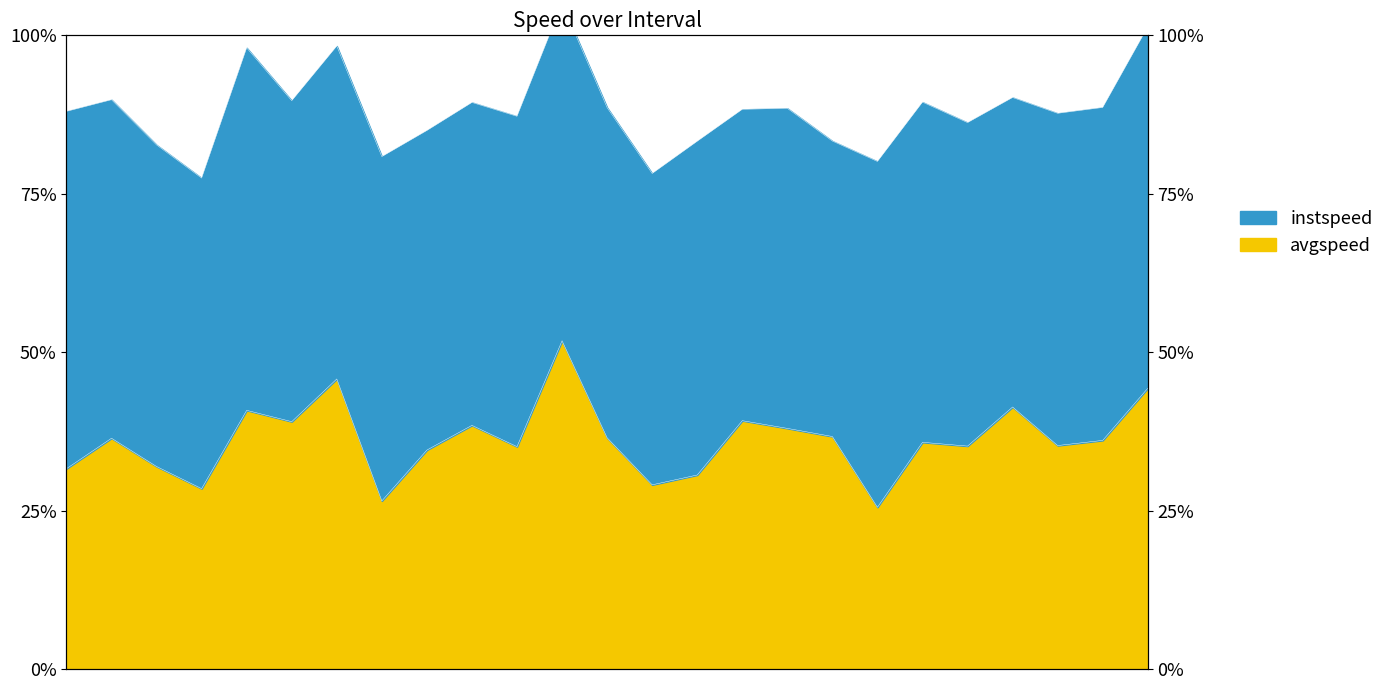

Does the chart have visible grid lines?

Yes